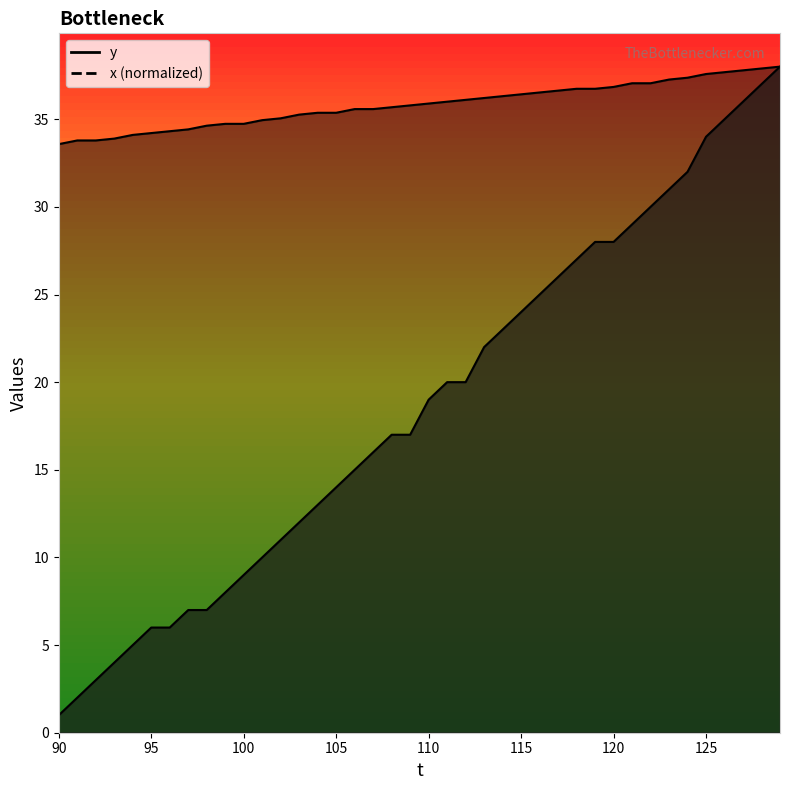

What are all the series names shown in the legend?

y, x